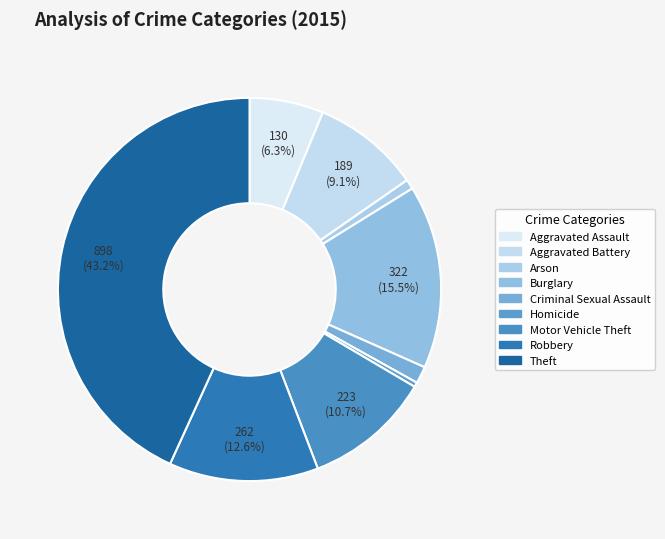

How many segments does this pie chart have?

9